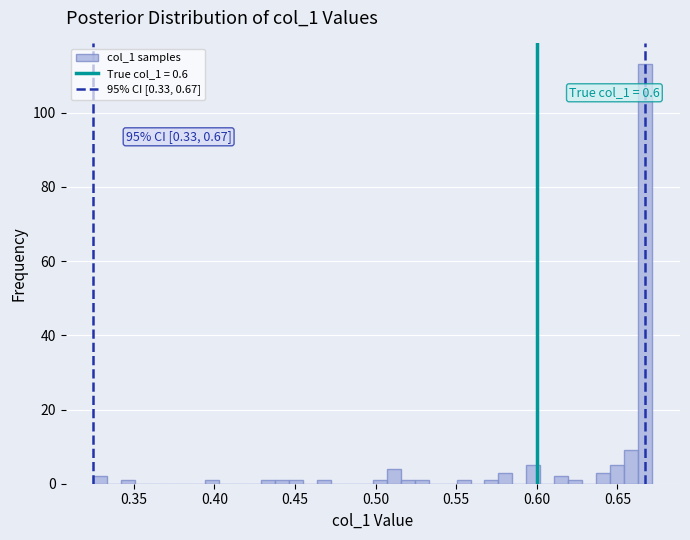

Around what value on the x-axis is the tallest bar? Give the approximate position of its centre, as read against the axis.

0.665